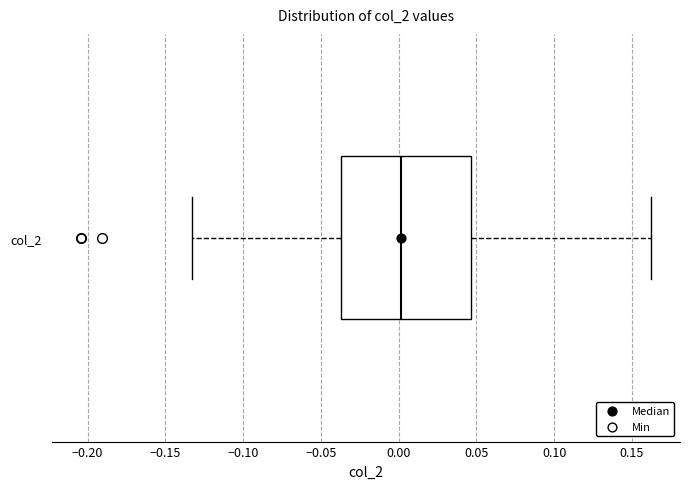

Where does the right whisker of the box for col_2 end on the x-axis? The values are not printed on the chart, so give them approximately, as read against the axis.

0.165